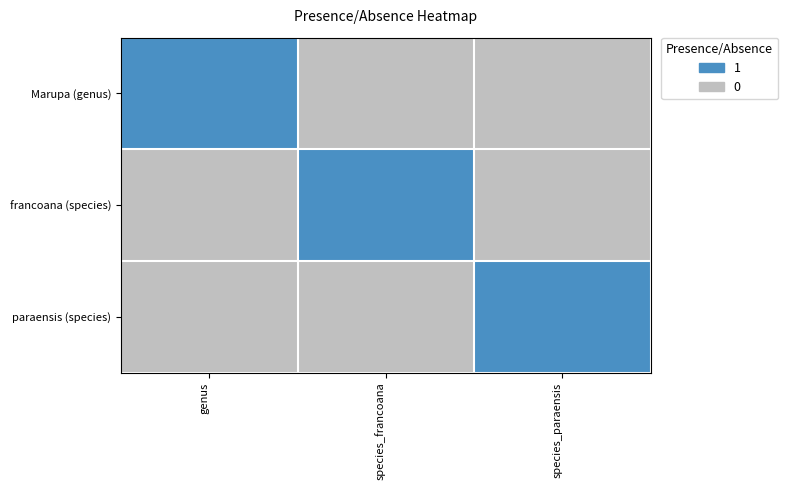

Reading left to right, extract all data points from this chart.

Marupa (genus): genus=1	species_francoana=0	species_paraensis=0
francoana (species): genus=0	species_francoana=1	species_paraensis=0
paraensis (species): genus=0	species_francoana=0	species_paraensis=1